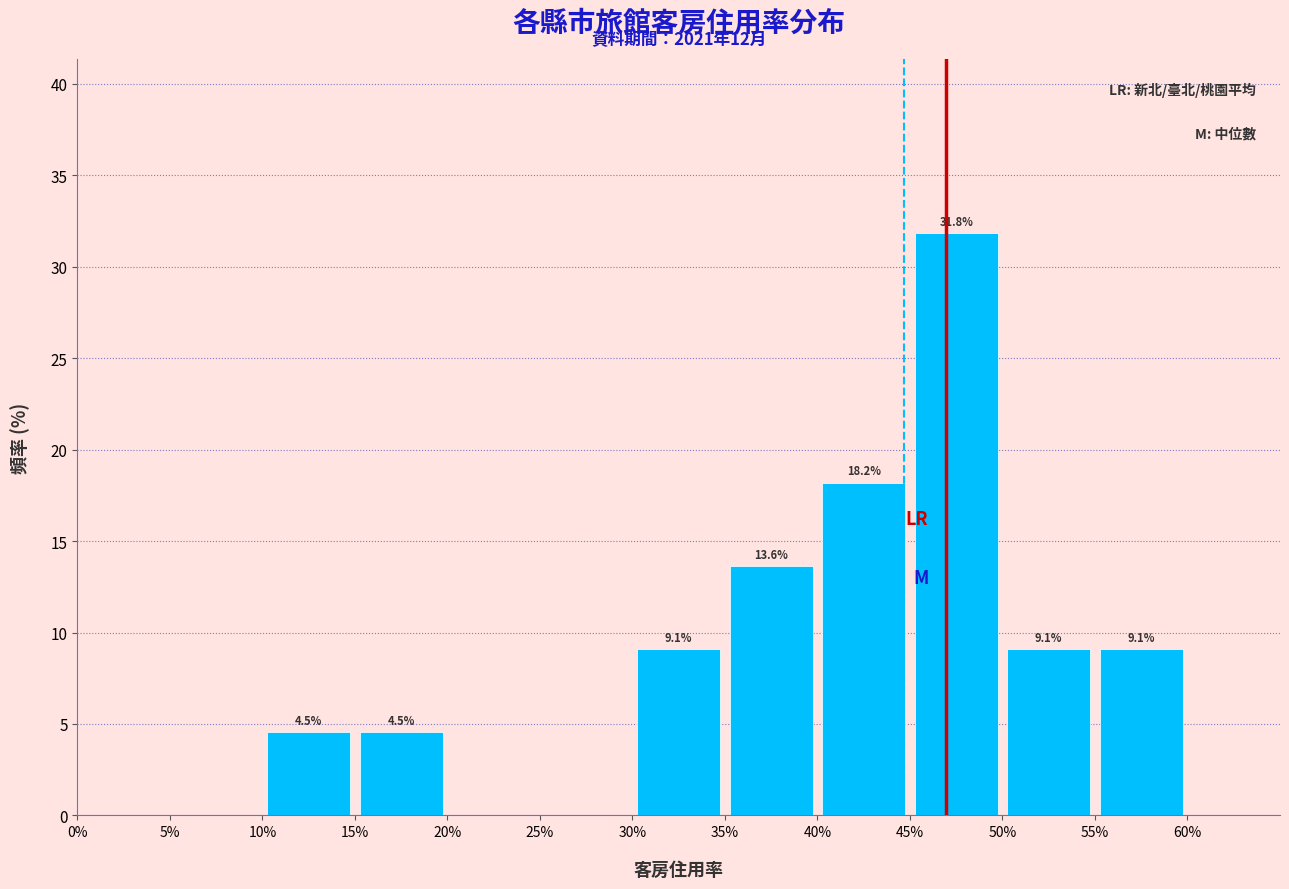

Over which range of the x-axis is the bar tallest?

45% to 50%